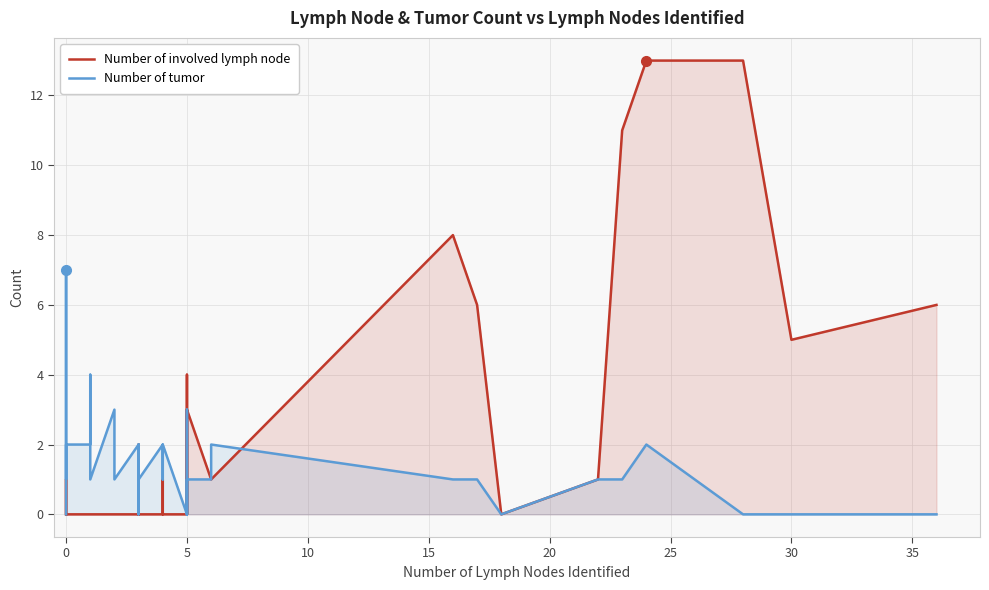

What is the value of the Number of tumor point at the 17th from the left?

2